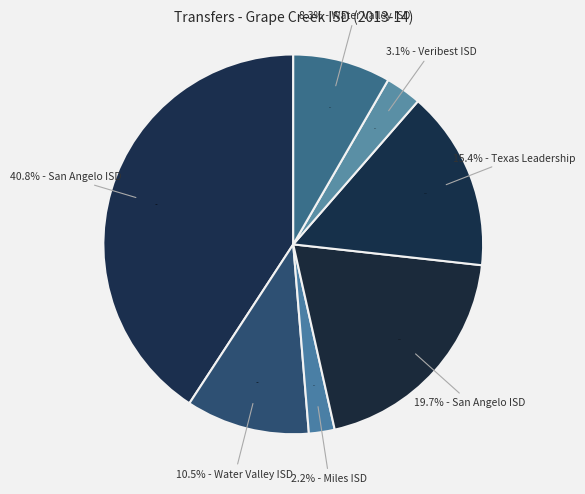

Between San Angelo ISD (226903) - Out and Water Valley ISD (226905) - Out, which is larger?

San Angelo ISD (226903) - Out